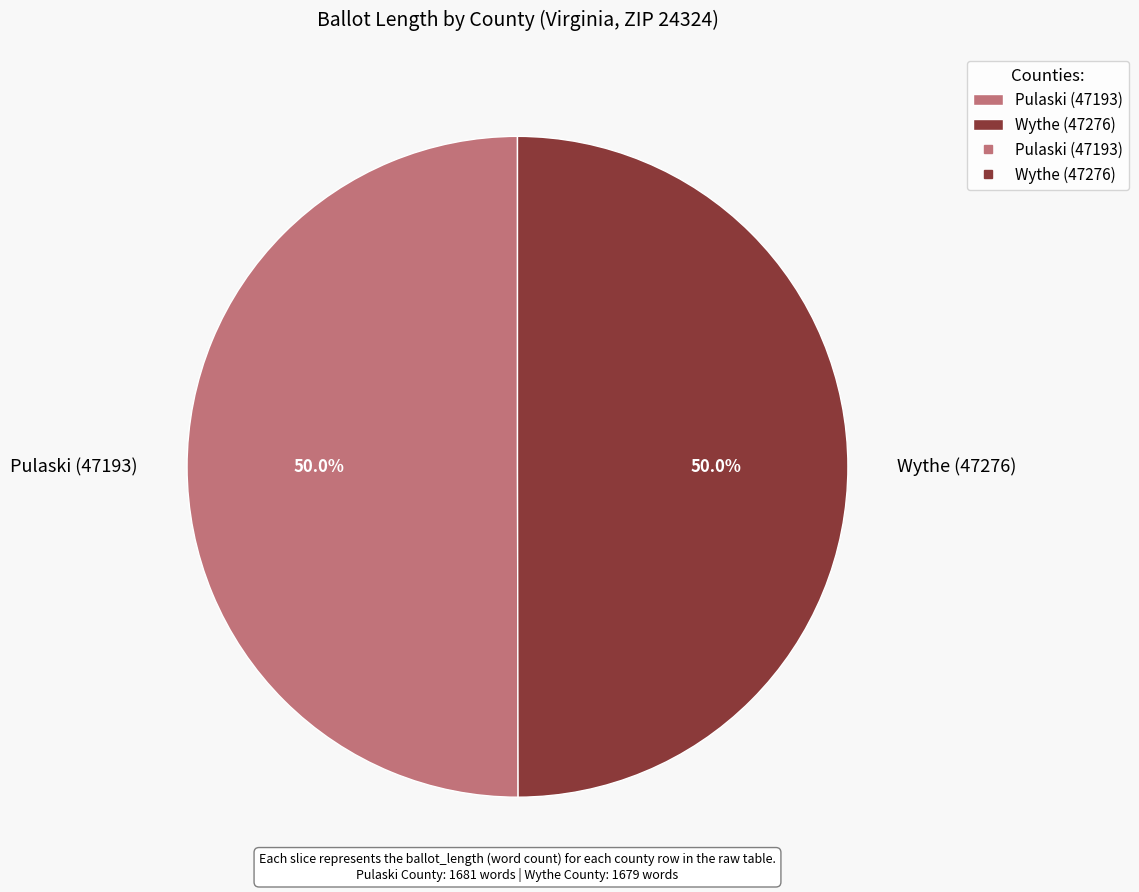

The Pulaski (47193) slice represents 41% of the pie. True or false?

False